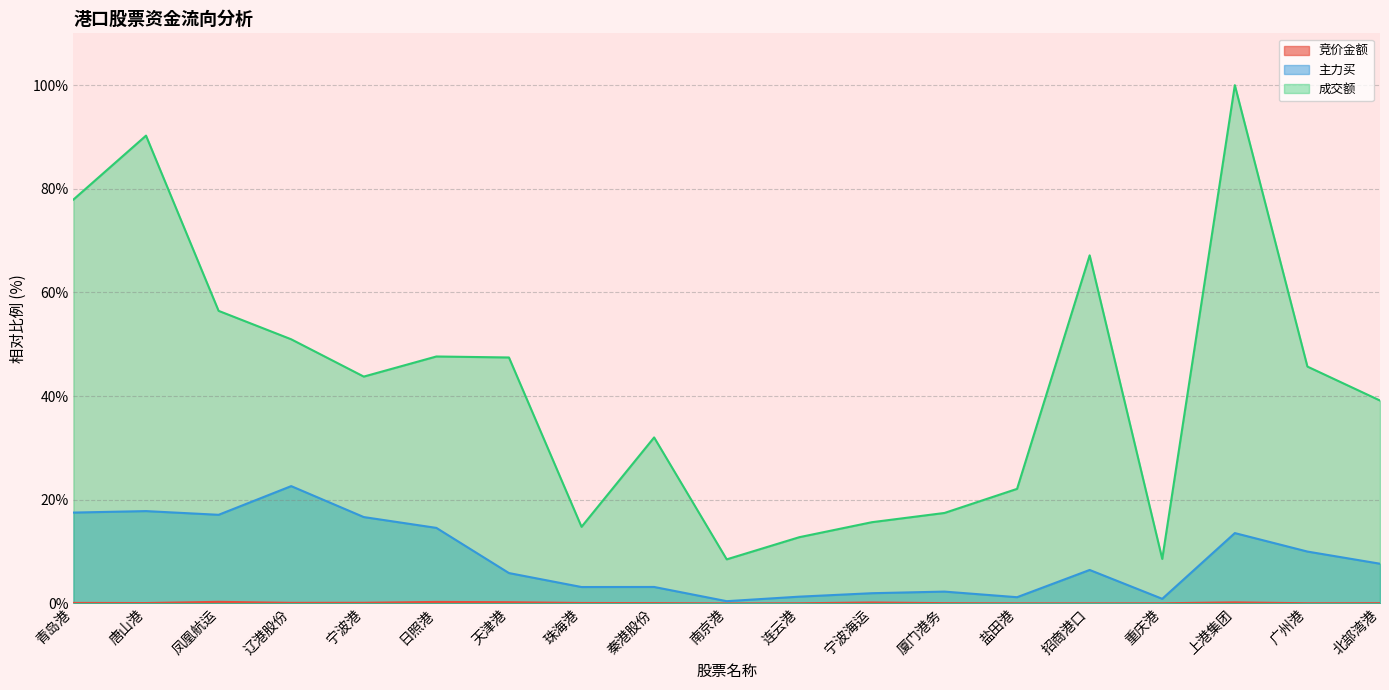

Reading right to left, what are all the values shown in this chart?

竞价金额: 北部湾港=0.1	广州港=0.0	上港集团=0.2	重庆港=0.0	招商港口=0.0	盐田港=0.0	厦门港务=0.1	宁波海运=0.2	连云港=0.0	南京港=0.0	秦港股份=0.1	珠海港=0.1	天津港=0.2	日照港=0.3	宁波港=0.1	辽港股份=0.1	凤凰航运=0.3	唐山港=0.1	青岛港=0.1
主力买: 北部湾港=7.7	广州港=10.0	上港集团=13.6	重庆港=0.9	招商港口=6.5	盐田港=1.2	厦门港务=2.3	宁波海运=2.0	连云港=1.3	南京港=0.4	秦港股份=3.2	珠海港=3.2	天津港=5.9	日照港=14.6	宁波港=16.7	辽港股份=22.6	凤凰航运=17.1	唐山港=17.8	青岛港=17.5
成交额: 北部湾港=39.2	广州港=45.7	上港集团=100.0	重庆港=8.6	招商港口=67.2	盐田港=22.1	厦门港务=17.5	宁波海运=15.7	连云港=12.8	南京港=8.5	秦港股份=32.0	珠海港=14.8	天津港=47.5	日照港=47.6	宁波港=43.8	辽港股份=51.0	凤凰航运=56.5	唐山港=90.3	青岛港=77.9